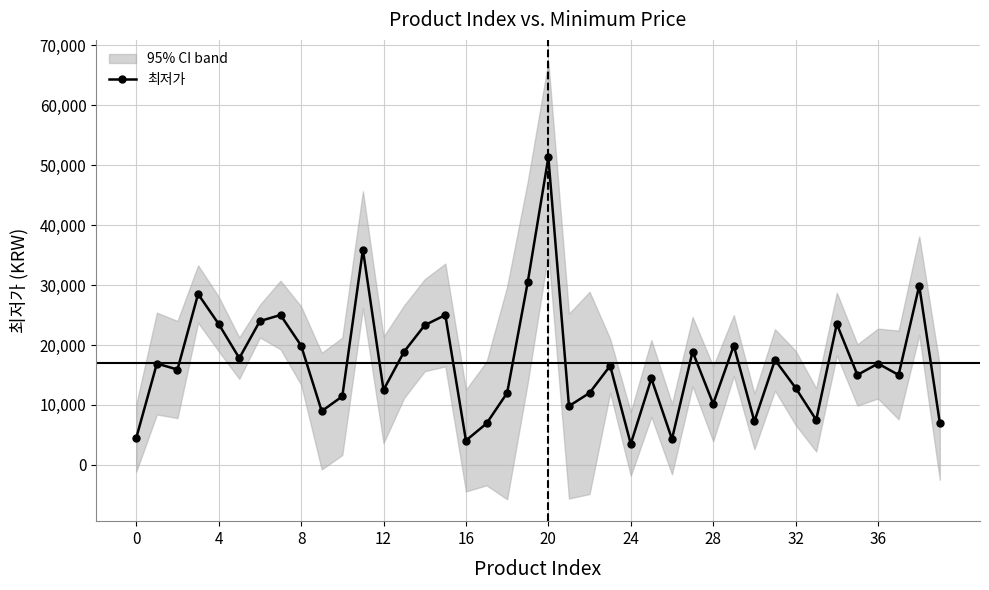

True or false: there are more than 0 points higher than both neighbors.

True